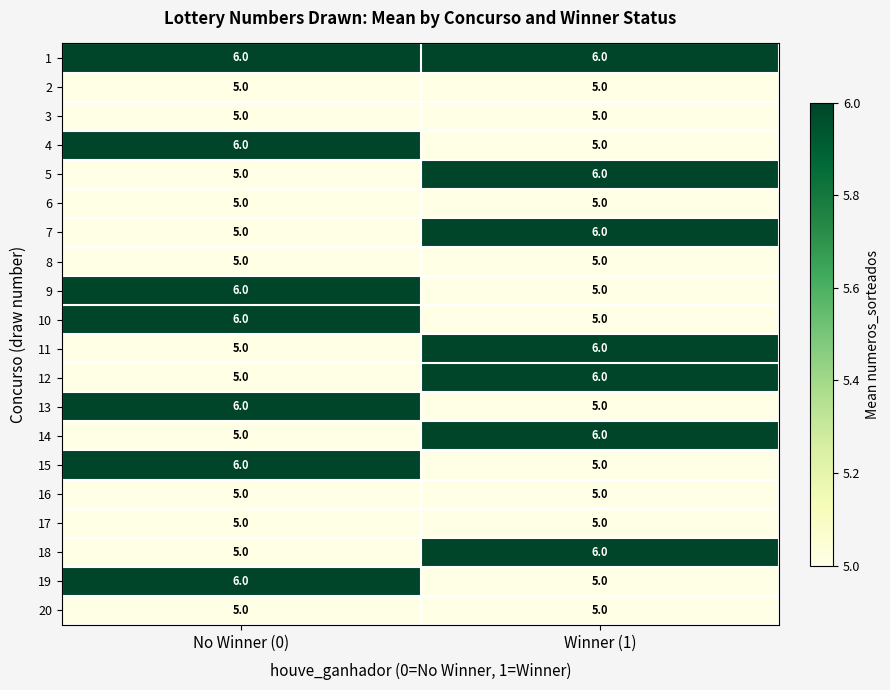

What is the total value across all series at No Winner (0)?

107